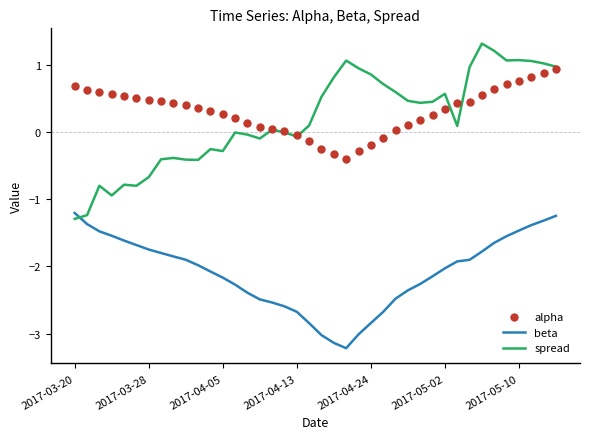

What is the maximum value for spread?

1.3